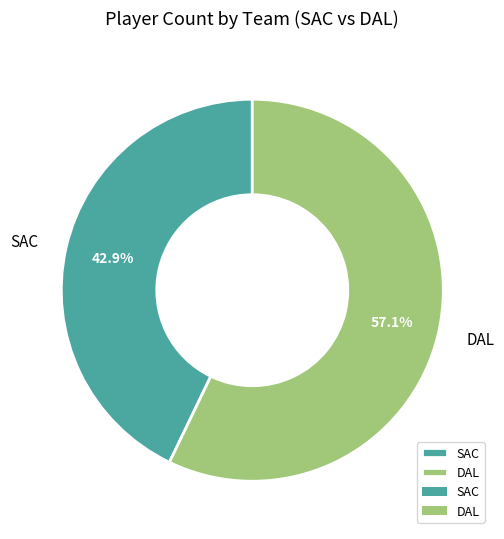

How much of the chart is everything except SAC?

57.1%